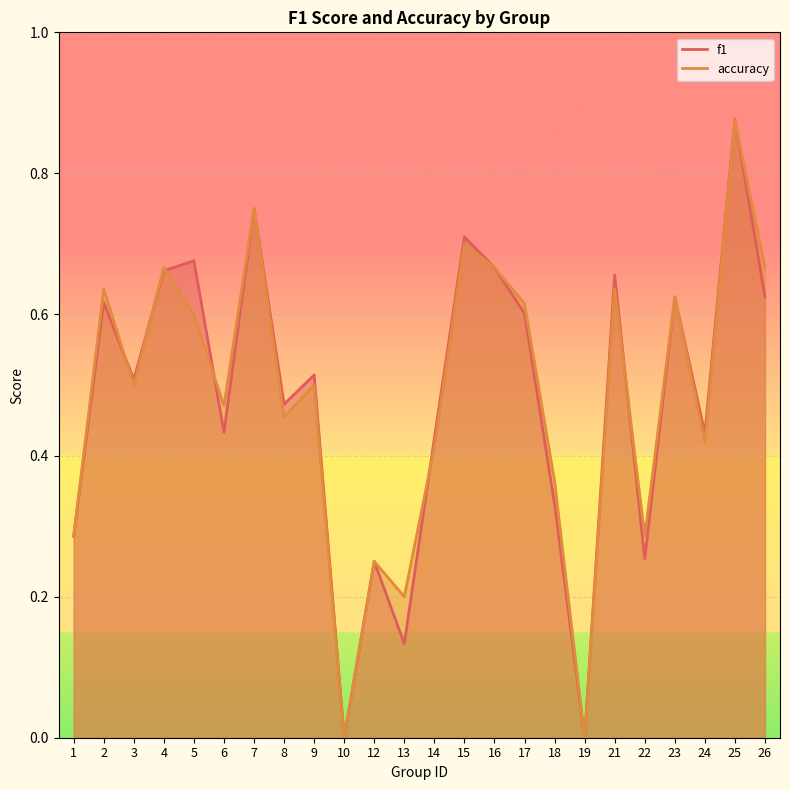

Between 16 and 23, which series saw the biggest shift?

f1